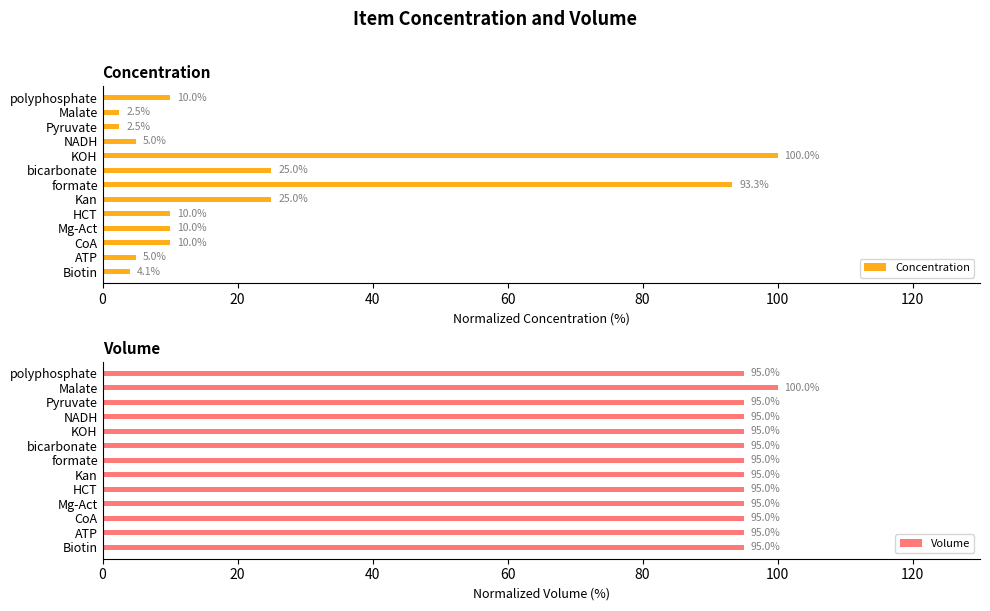

Reading left to right, extract all data points from this chart.

Concentration: 4.1	5.0	10.0	10.0	10.0	25.0	93.3	25.0	100.0	5.0	2.5	2.5	10.0
Volume: 95.0	95.0	95.0	95.0	95.0	95.0	95.0	95.0	95.0	95.0	95.0	100.0	95.0